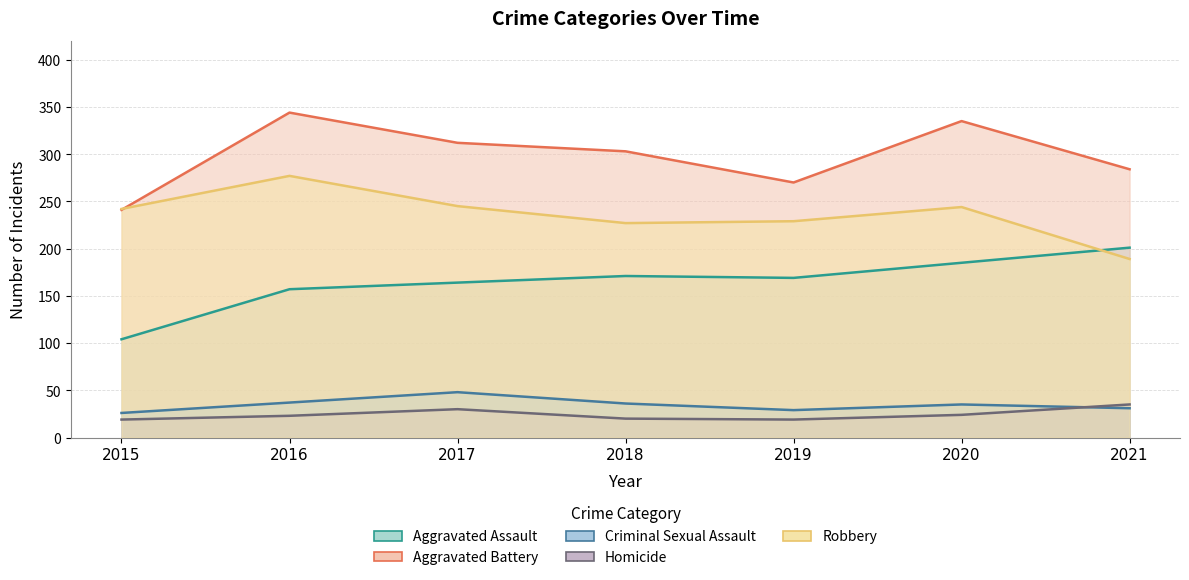

True or false: Aggravated Assault and Criminal Sexual Assault intersect in this chart.

False